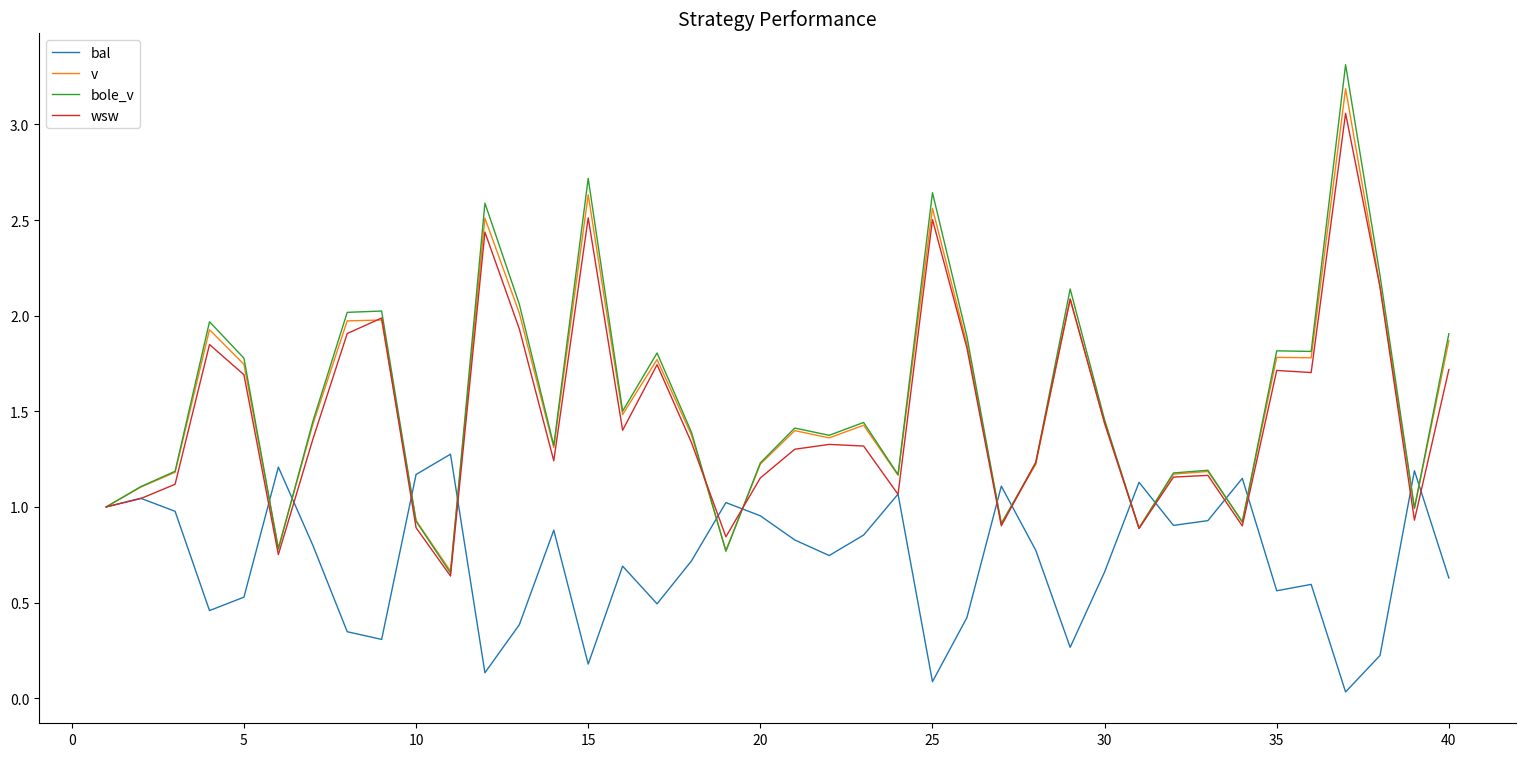

What is the maximum value for bole_v?

3.3